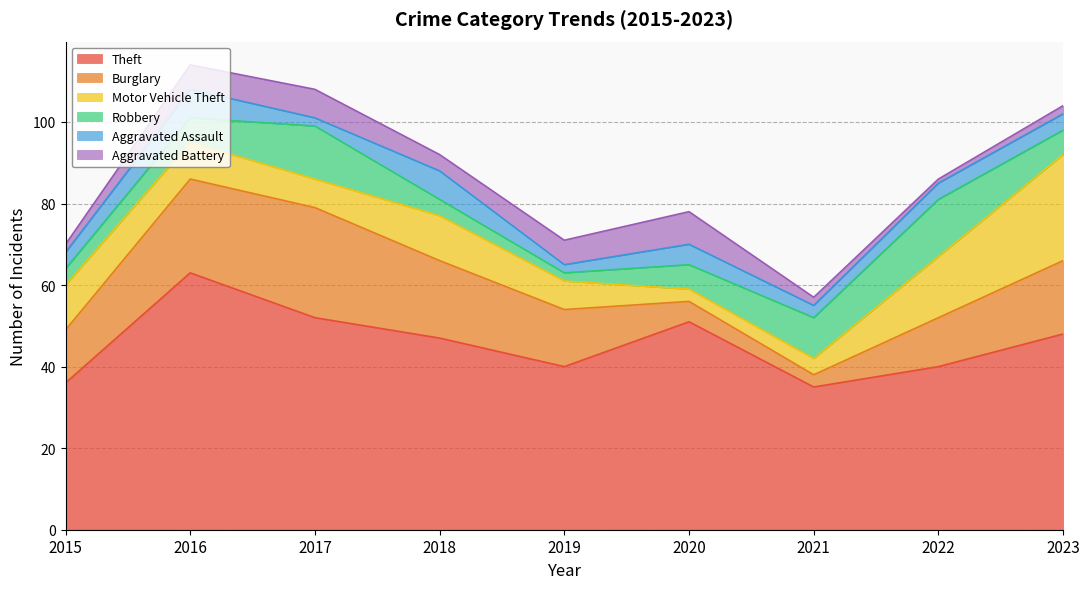

Where is the first local minimum for Aggravated Battery?

2018